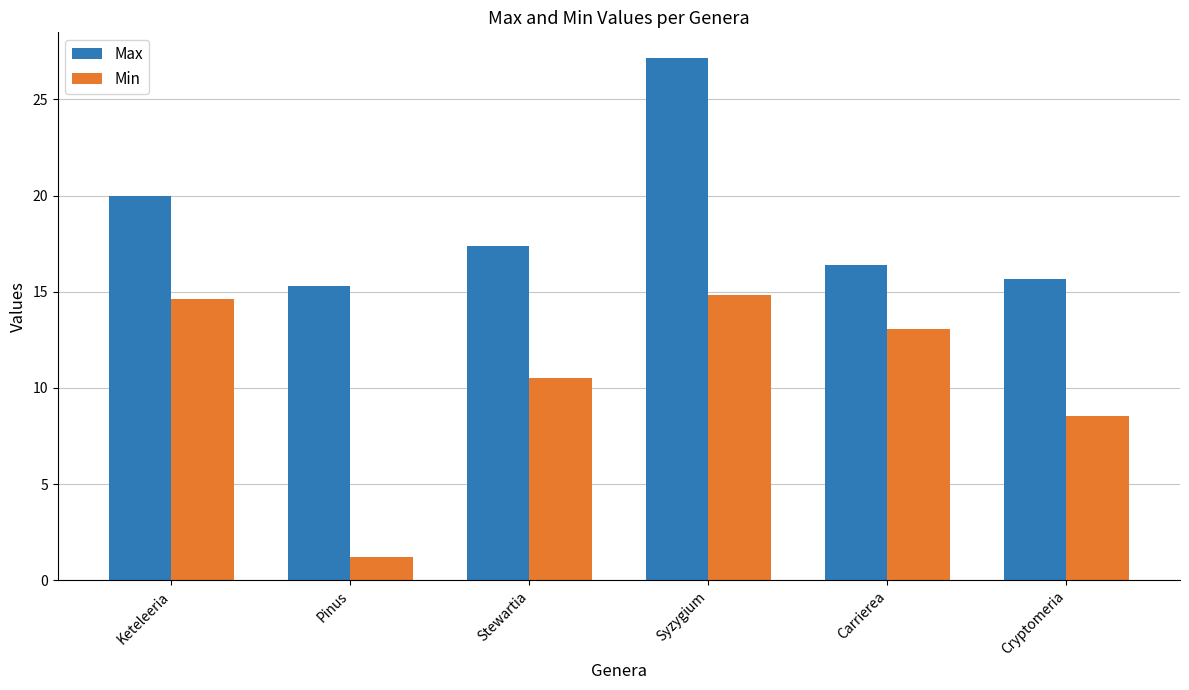

What are all the series names shown in the legend?

Max, Min